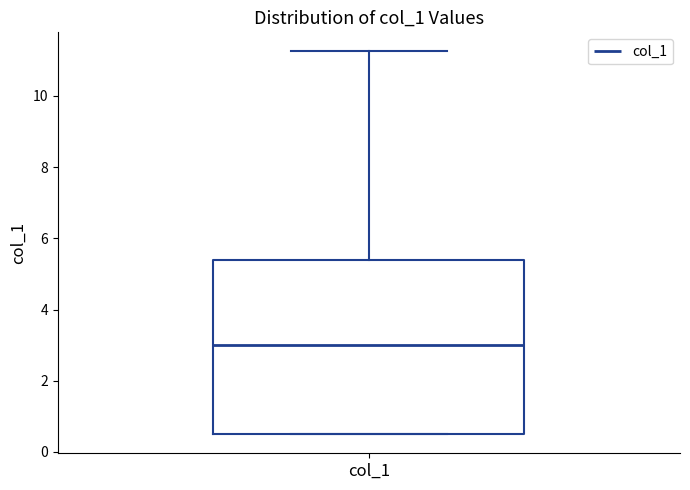

Read this box plot against the y-axis: the position of the median line, the range covered by the box, and the ends of both whiskers. The values are not printed on the chart, so give them approximately, as read against the axis.

median 3.0, box 0.6 to 5.4, whiskers 0.6 to 11.2